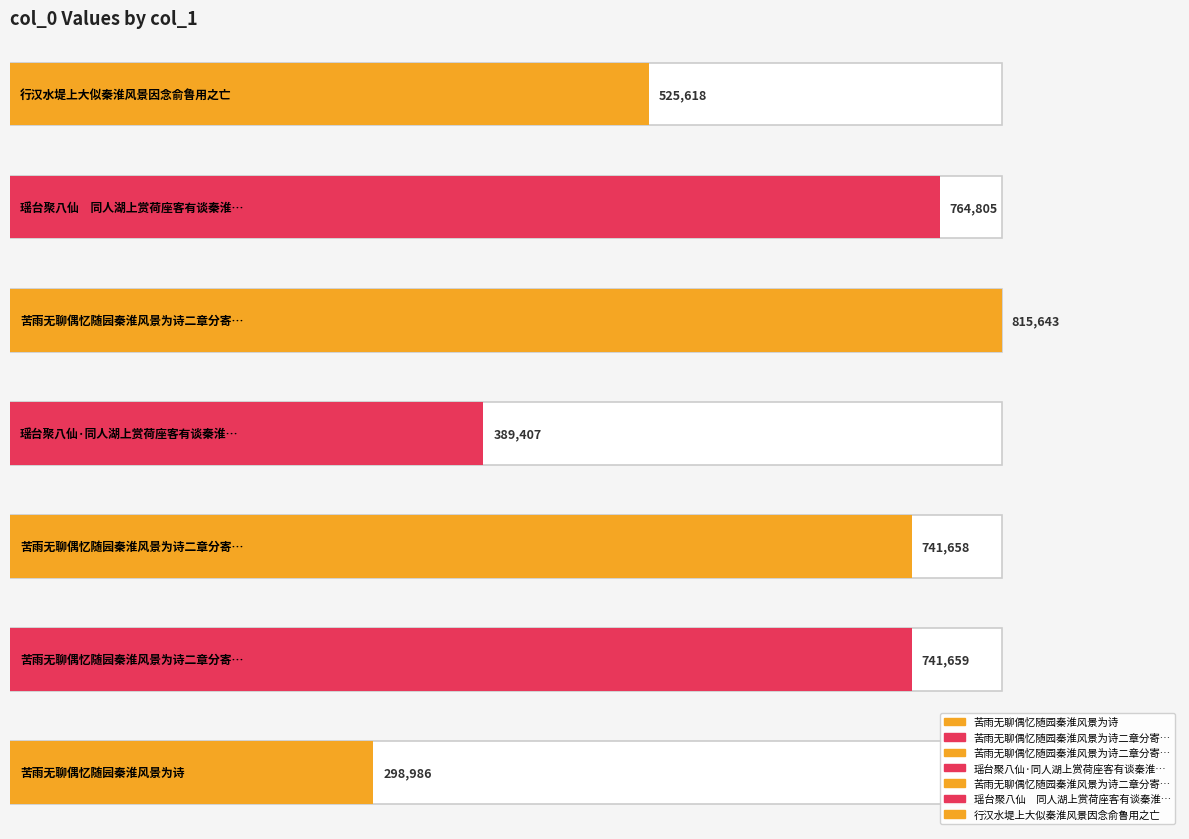

What position from the right is 行汉水堤上大似秦淮风景因念俞鲁用之亡?

1